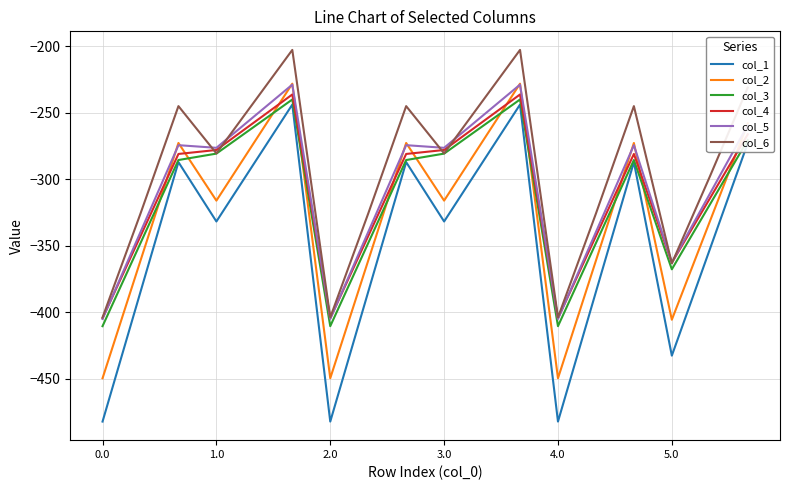

How many distinct data groups are displayed?

6